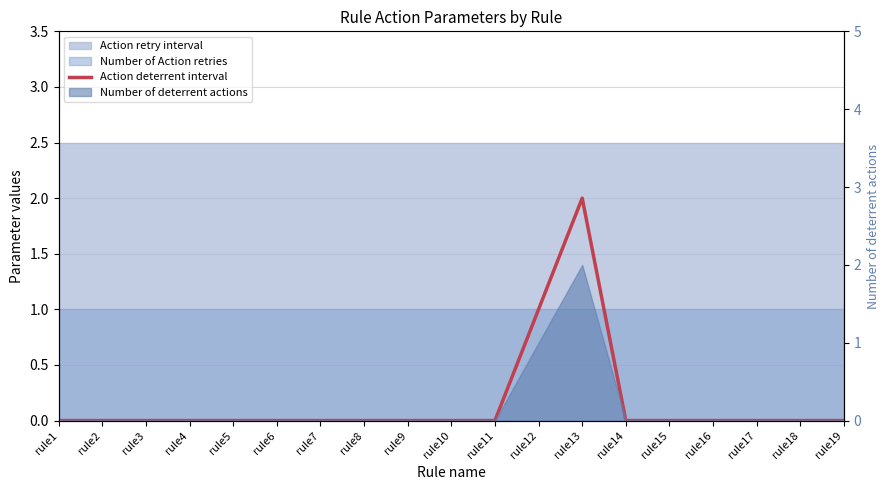

What is the difference between the second highest and second lowest values?

1